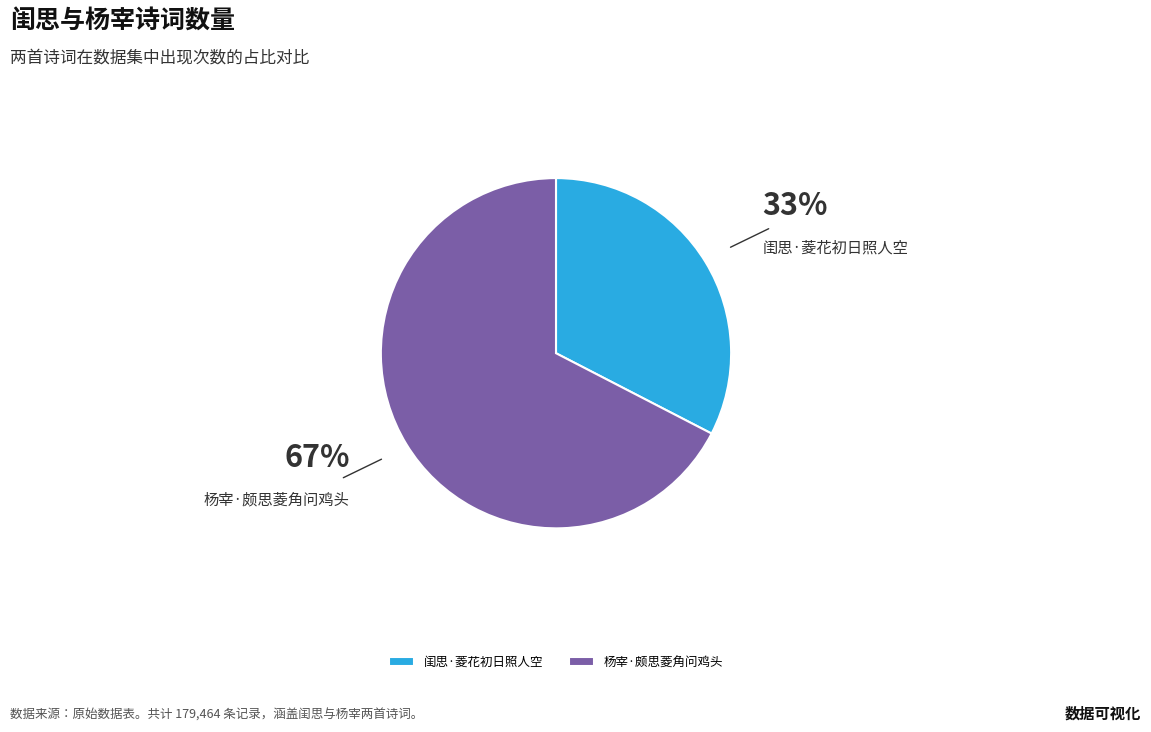

Is 杨宰·颇思菱角问鸡头 the majority of the pie?

Yes